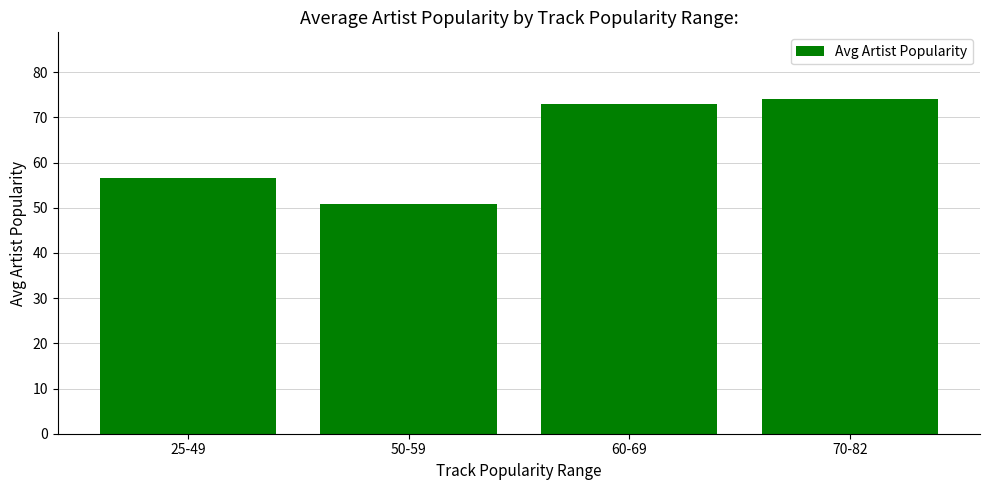

The chart shows a value of 20.5 at 50-59. True or false?

False